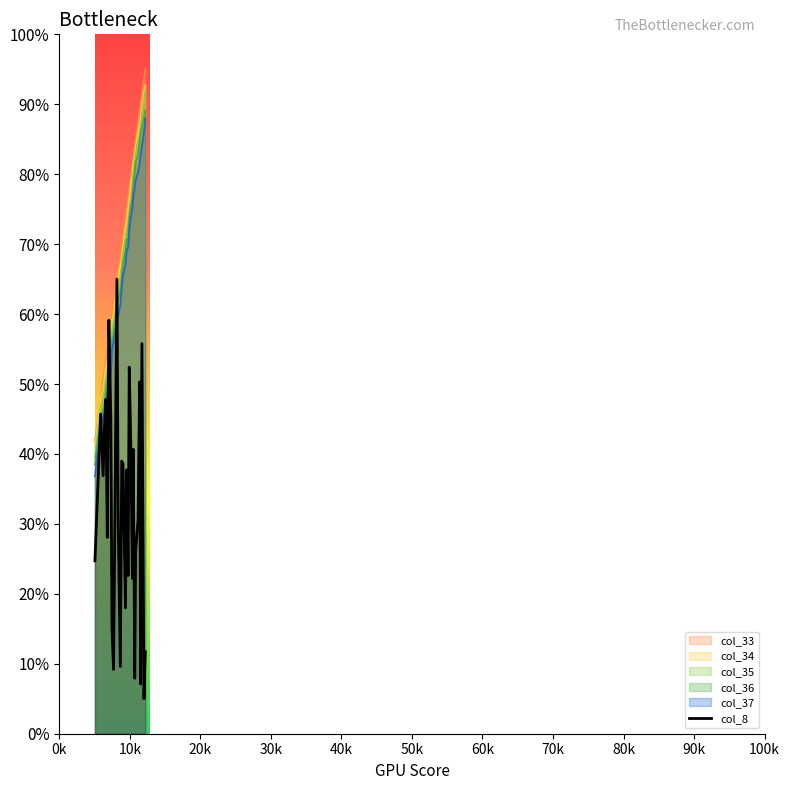

What is the maximum value shown in the chart?

95.0